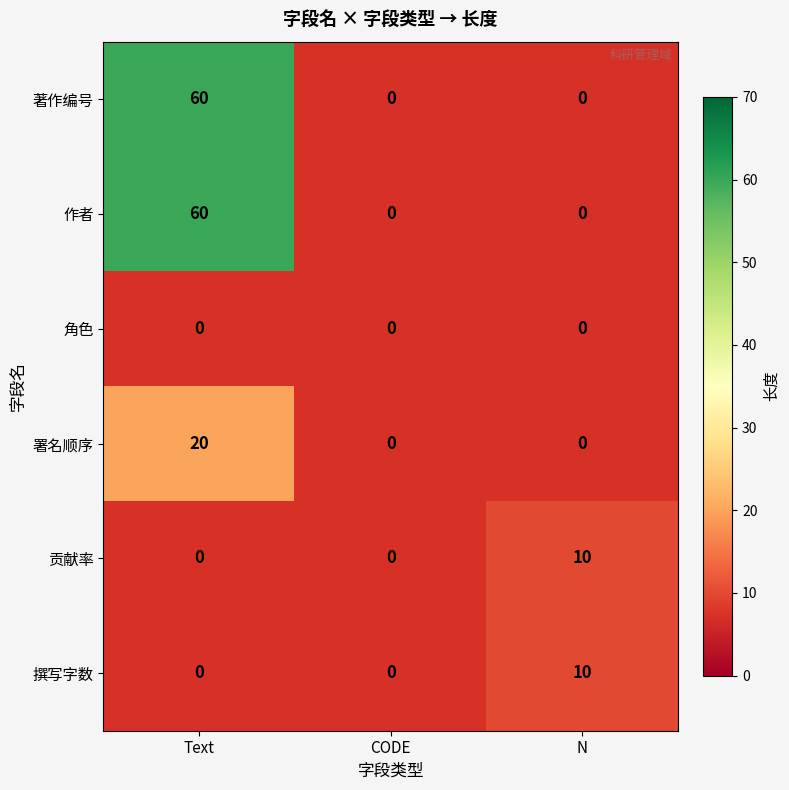

True or false: 撰写字数 has a value of 10 at N.

True